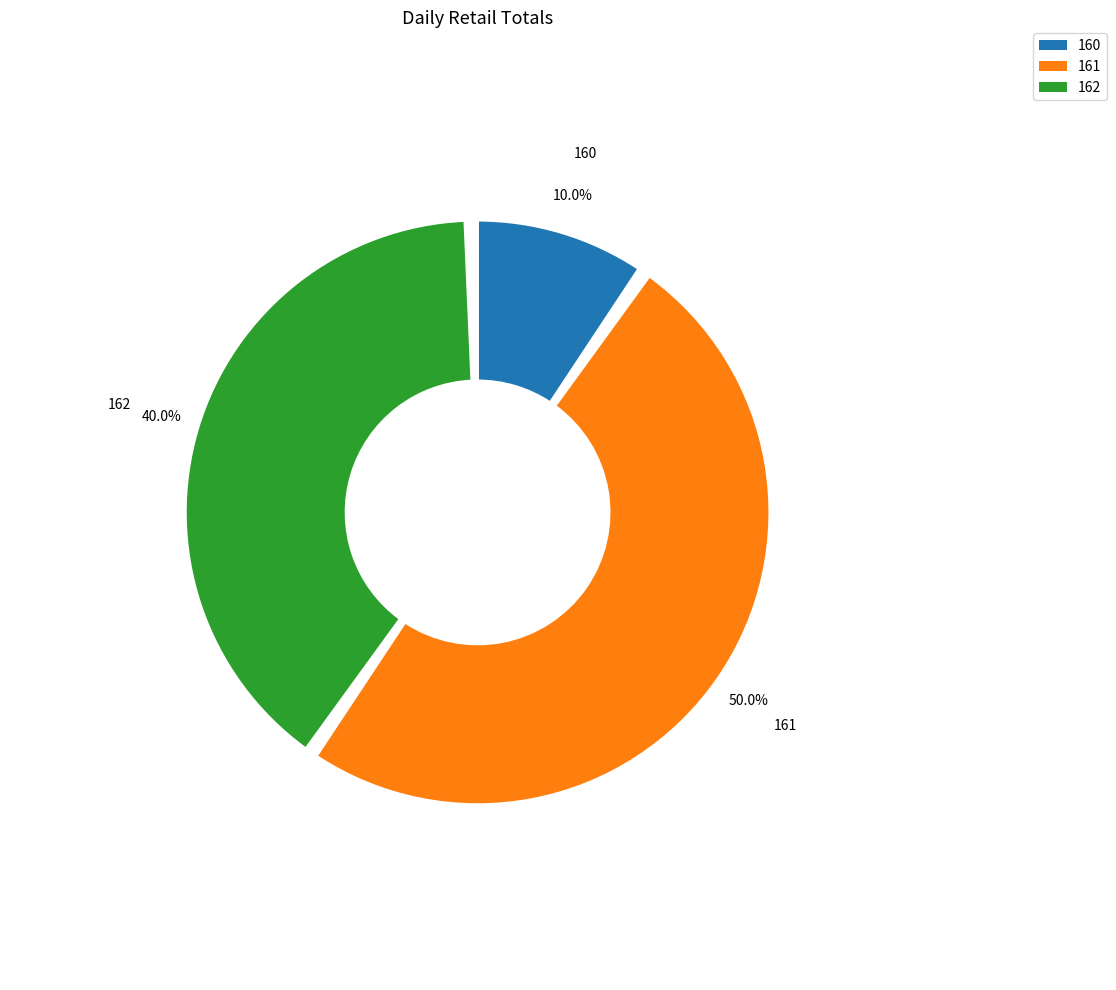

Does 161 account for over 50% of the chart?

No